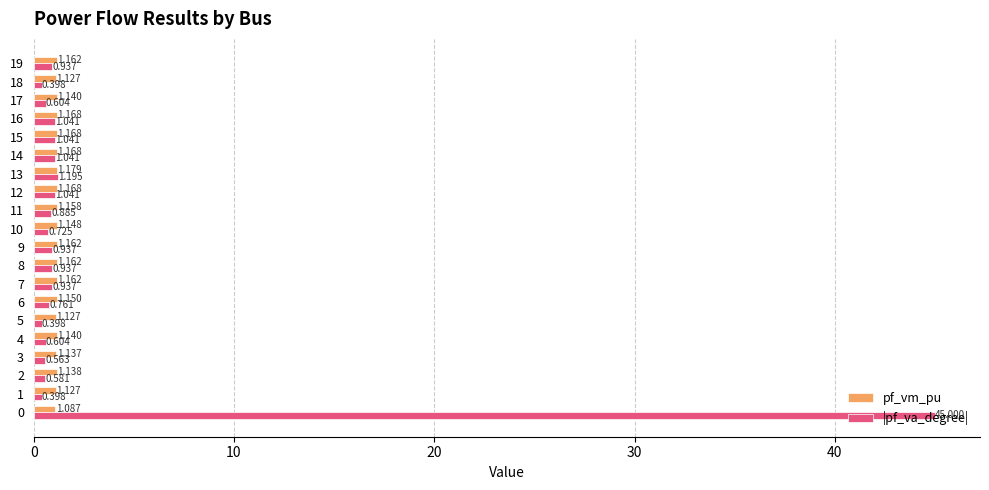

What is the greatest value displayed?

45.0